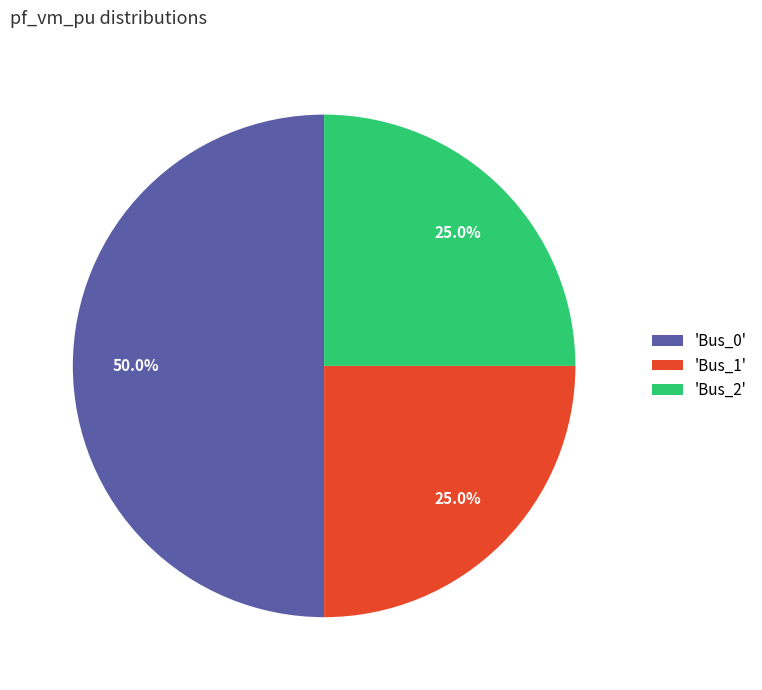

What is the largest slice in the pie chart?

'Bus_0'